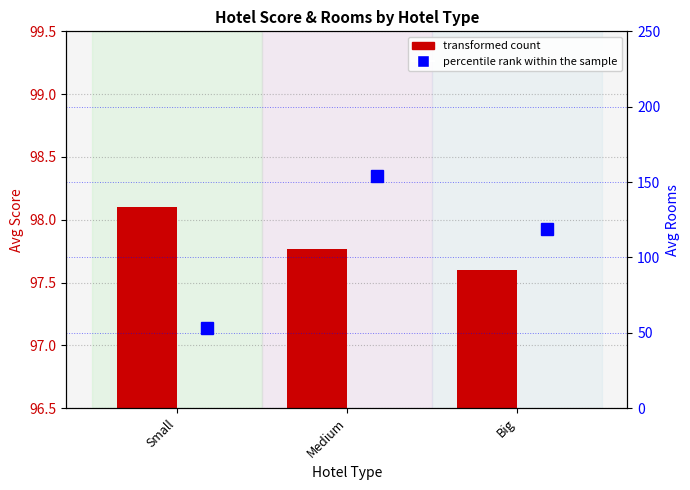

What is the label of the 3rd bar from the right?

Small